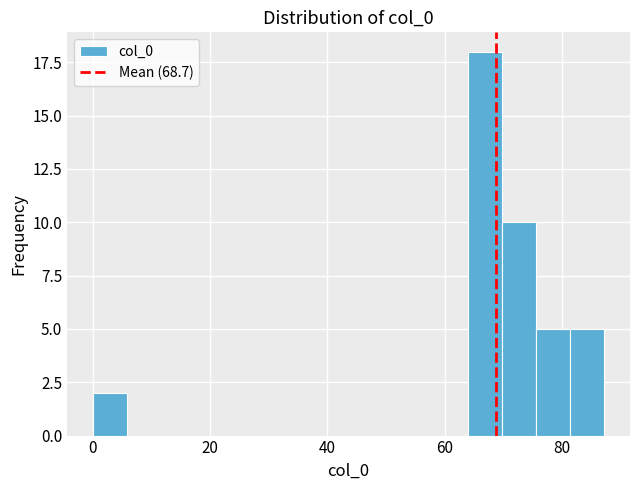

Around what value on the x-axis is the tallest bar? Give the approximate position of its centre, as read against the axis.

66